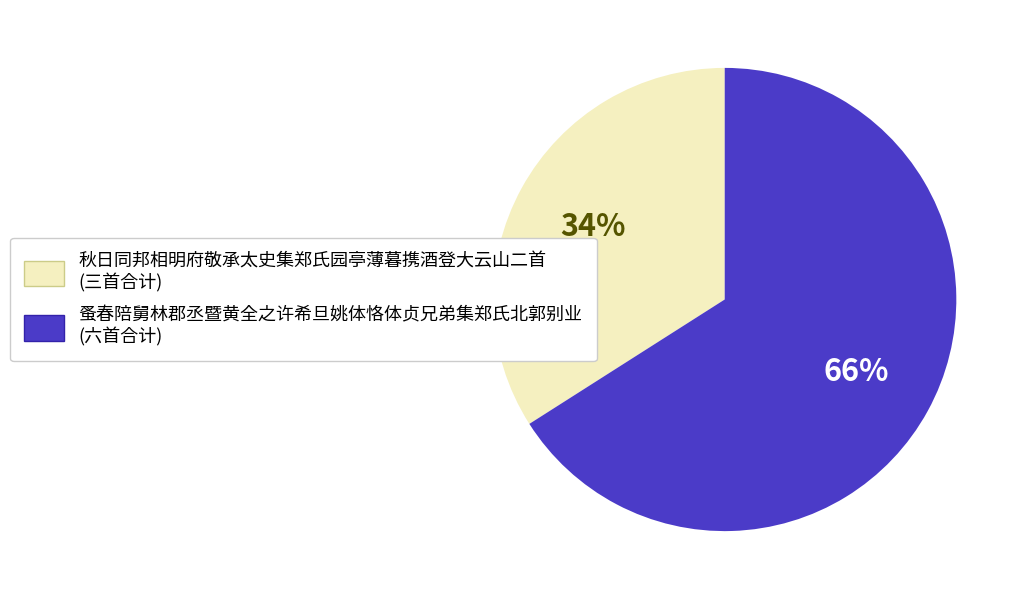

Does any single category account for the majority?

Yes